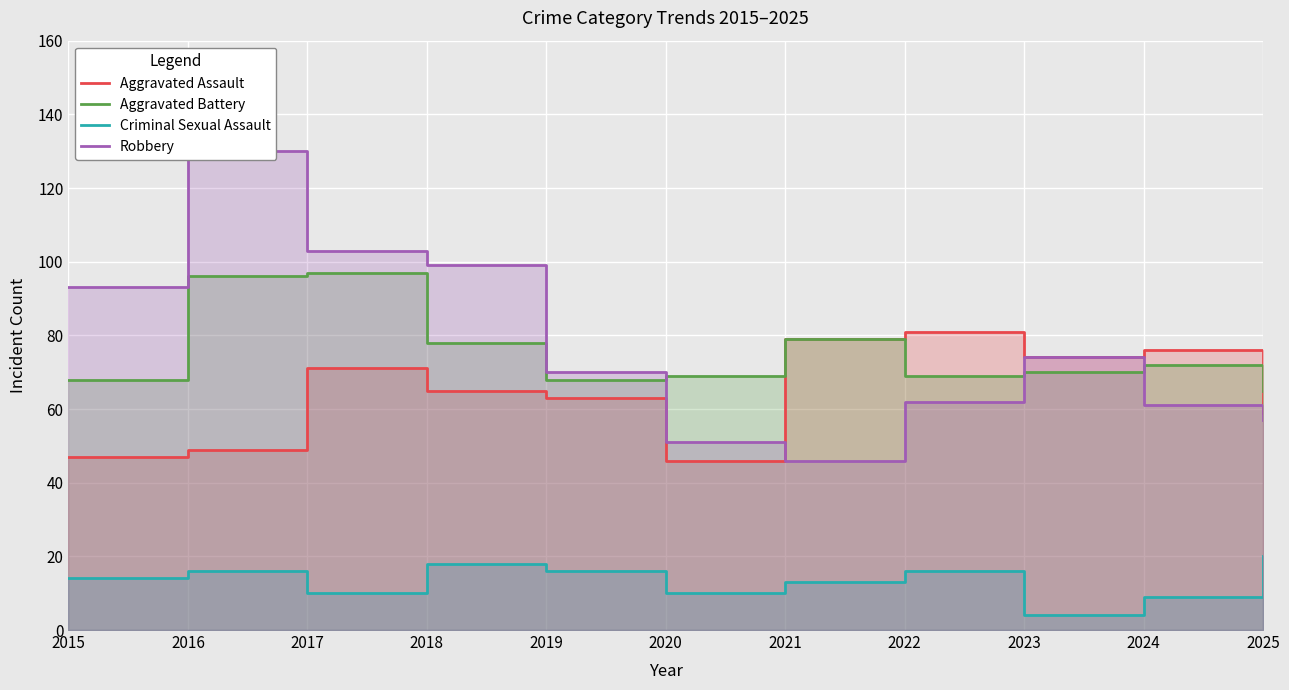

True or false: Aggravated Assault has more than 0 points higher than both neighbors.

True